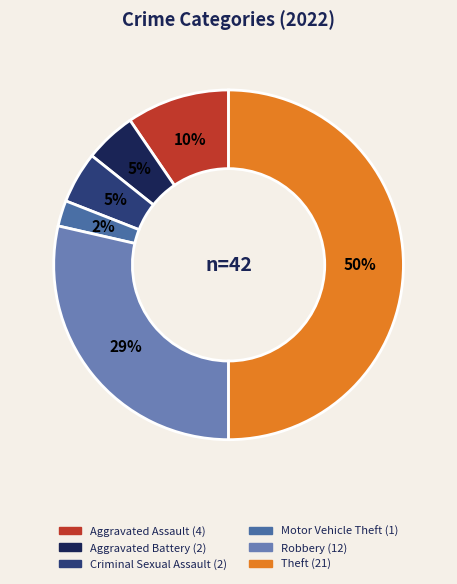

Count the number of slices in the pie.

6